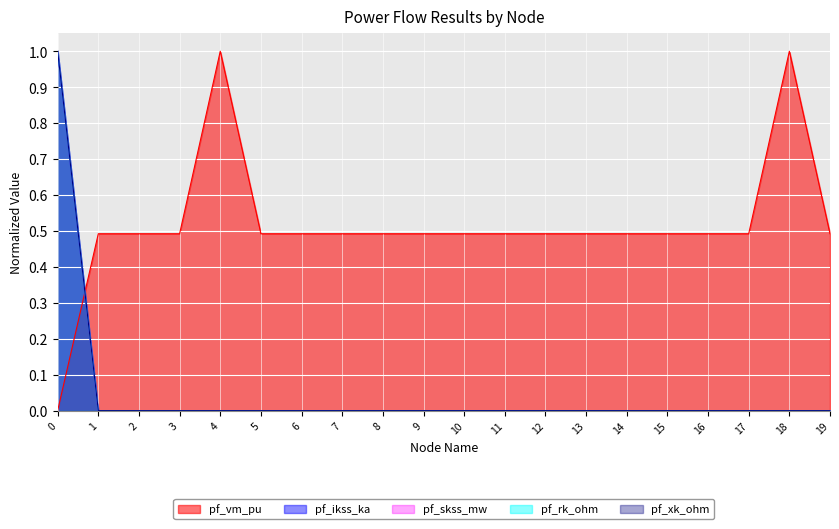

How many pf_ikss_ka values are between 0 and 1?

20